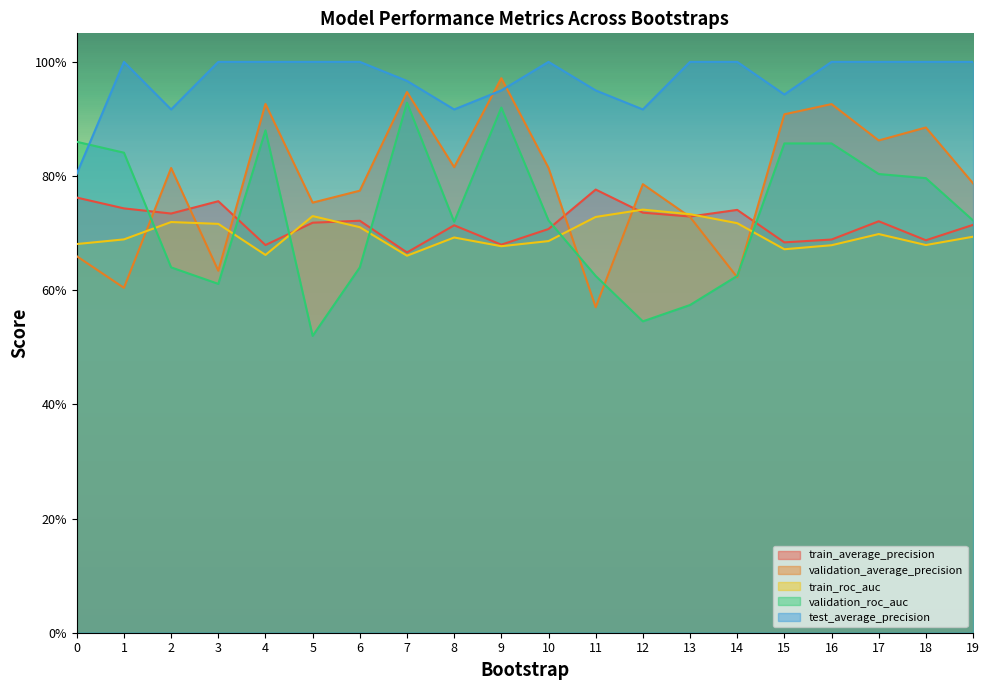

How many times do validation_average_precision and train_average_precision cross each other?

7